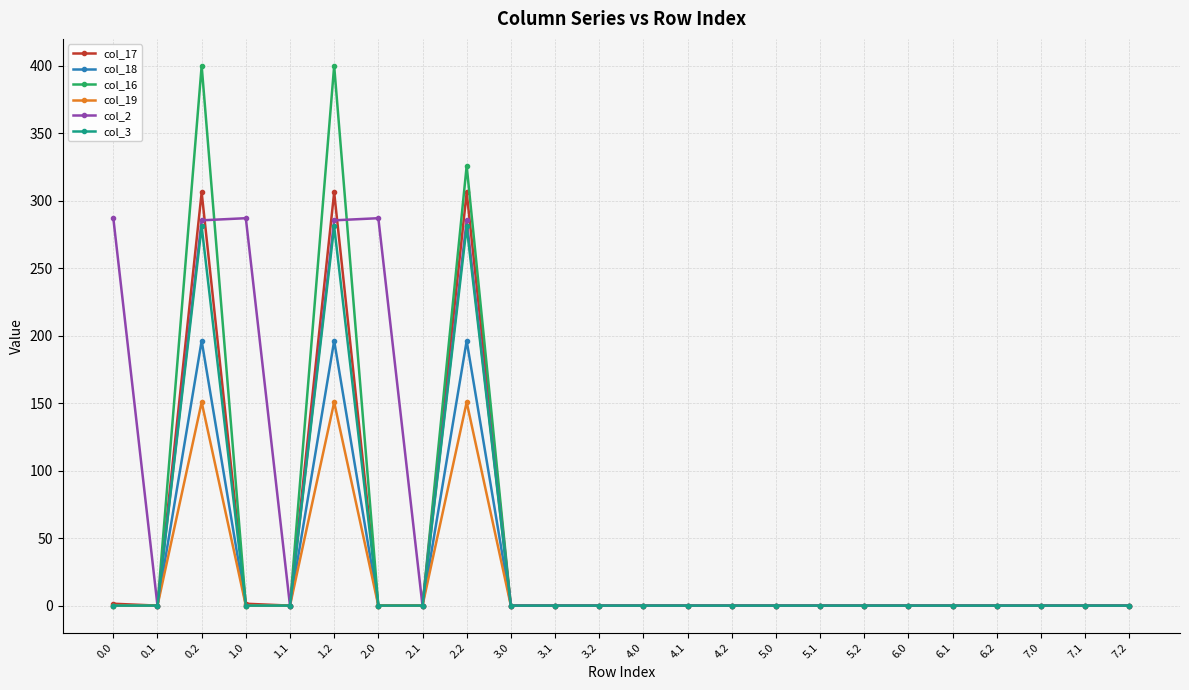

What is the average value of the col_16 series?

46.9